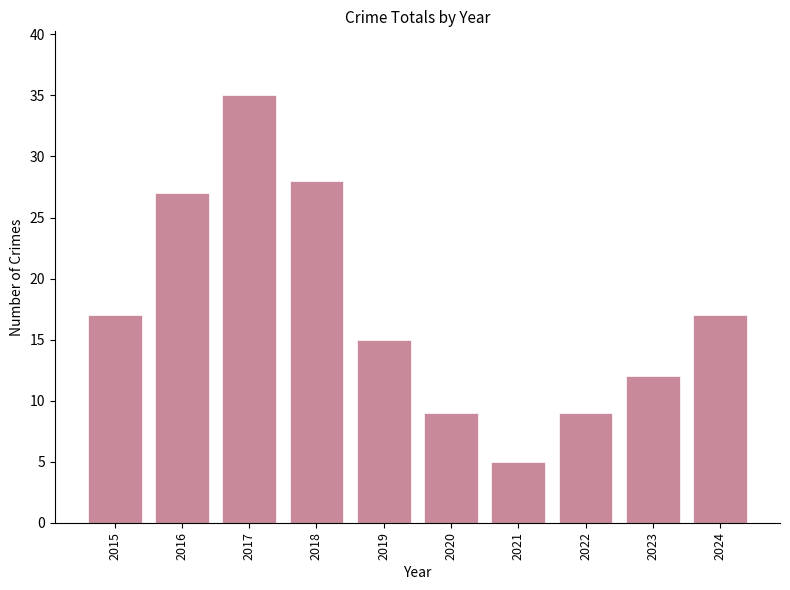

True or false: the data shows 15 at 2017.

False